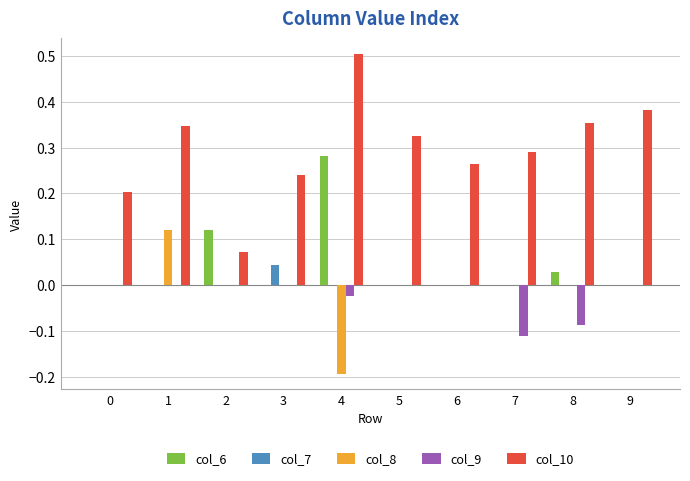

Are the bars horizontal?

No